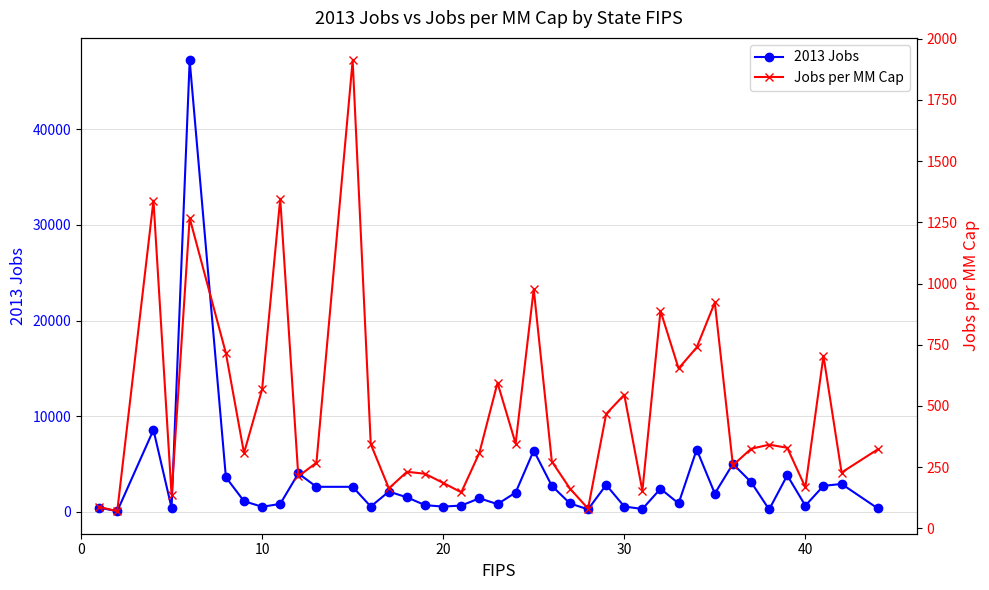

What is the sum of all Jobs per MM Cap values?

19321.5